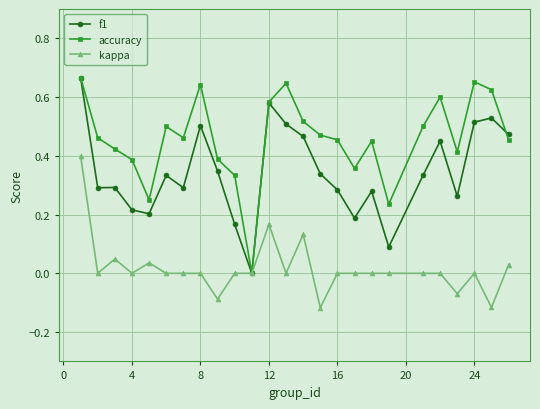

Which series has the largest total across all categories?

accuracy